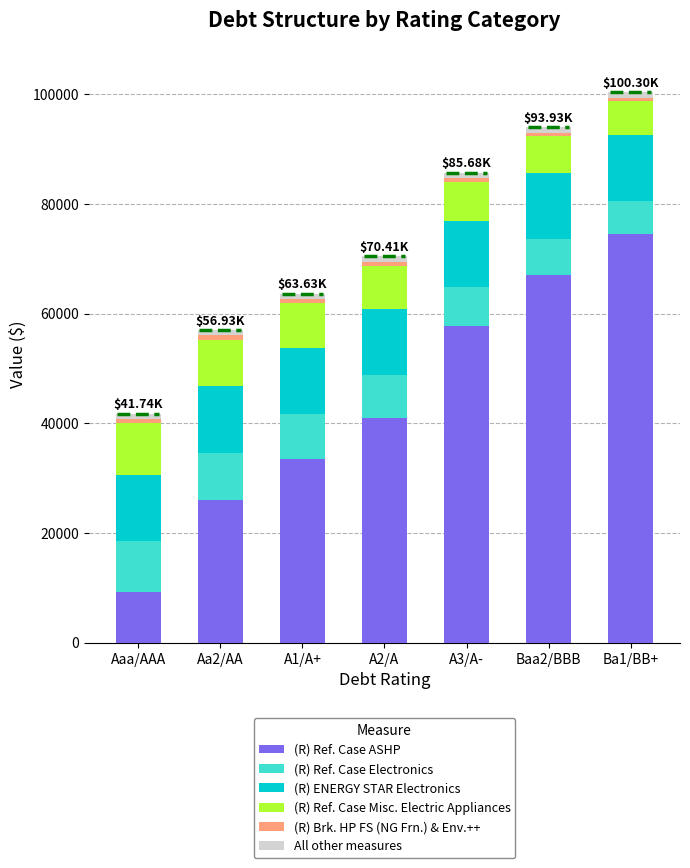

What is the sum of all (R) Ref. Case ASHP values?

309011.5